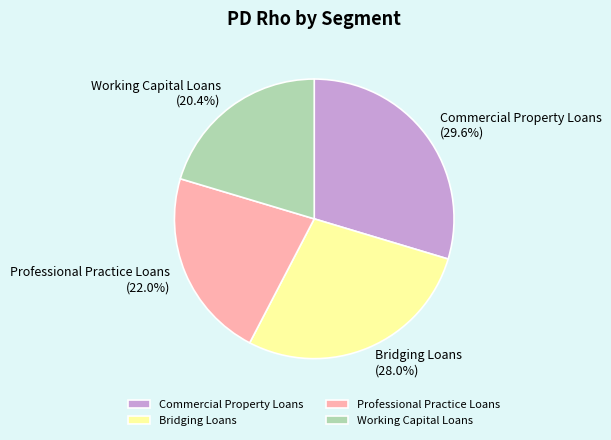

The Working Capital Loans slice represents 20% of the pie. True or false?

True